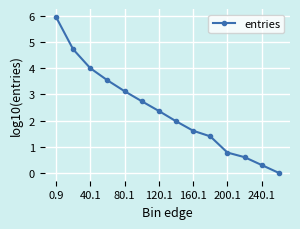

What is the value of the 13th point from the left?

0.3